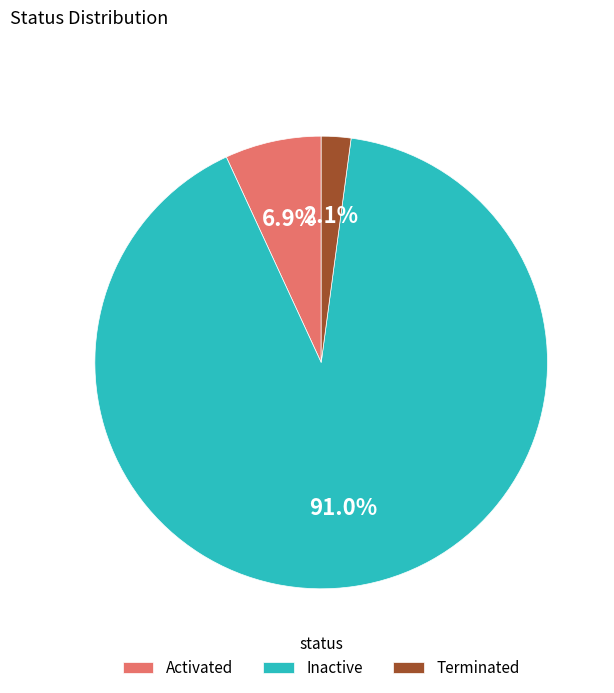

True or false: Activated accounts for 7% of the total.

True